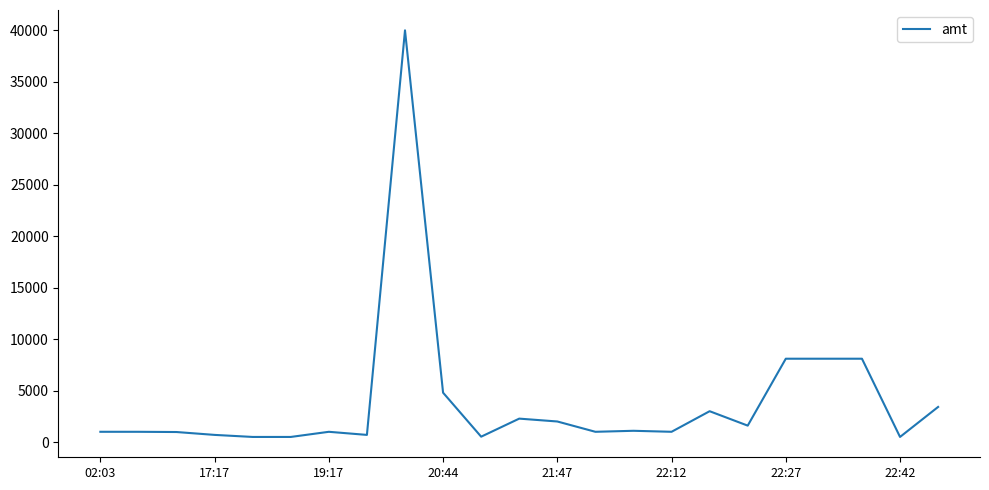

What is the greatest value displayed?

40000.0